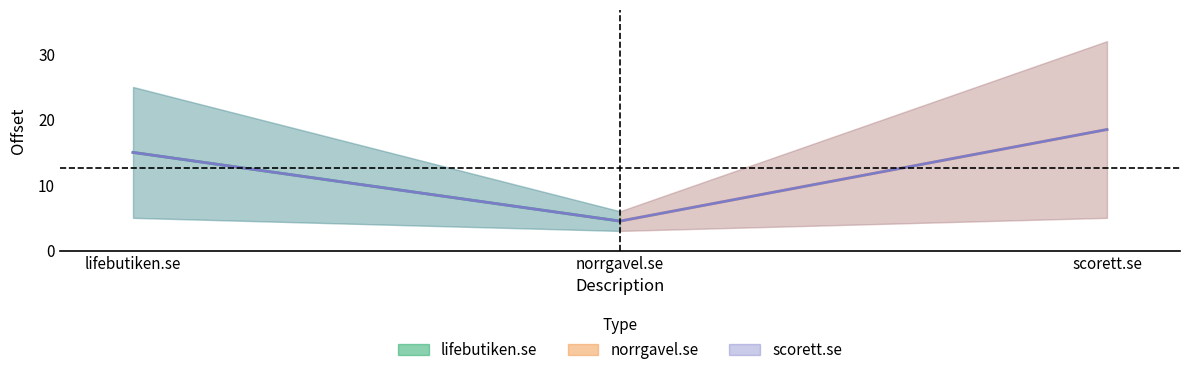

What is the sum of all scorett.se_offset values?

37